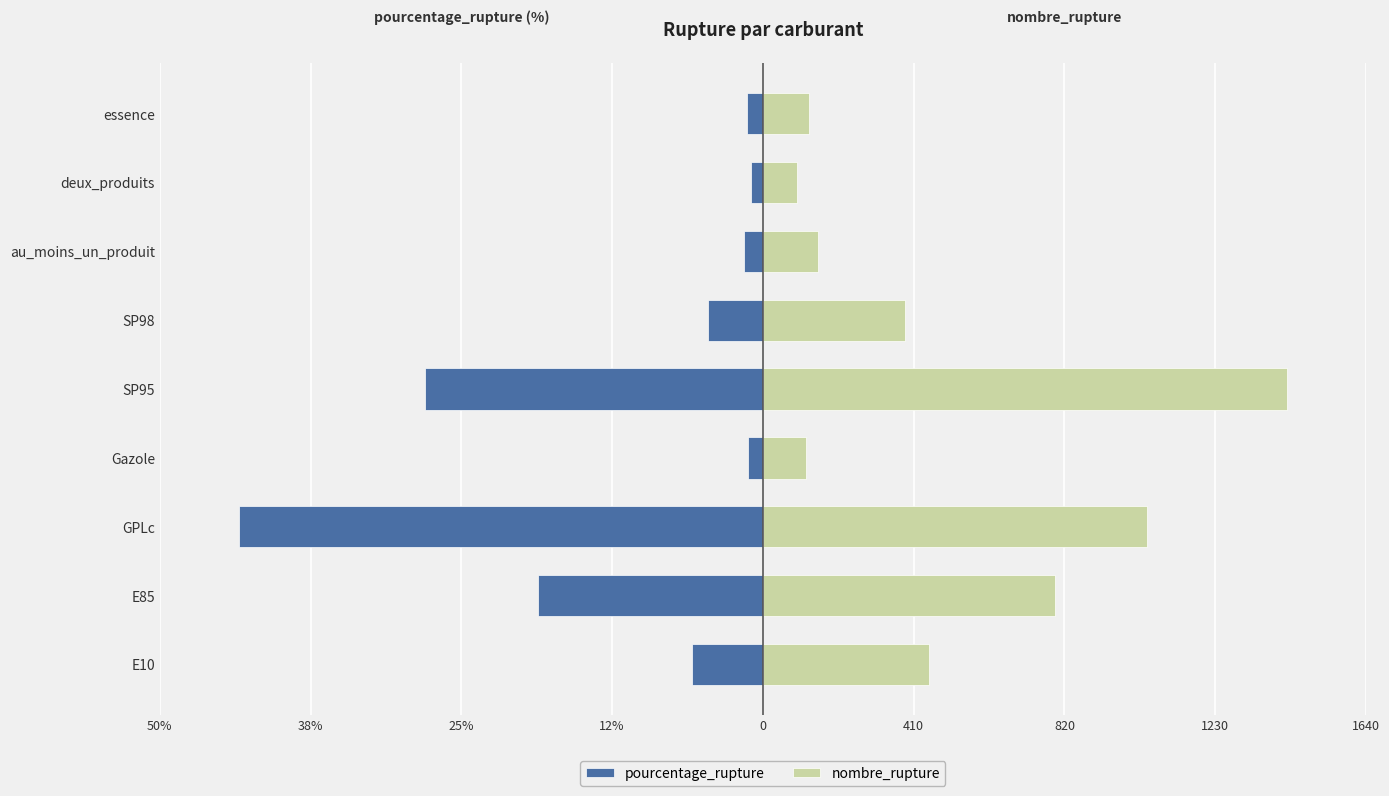

How many values in the pourcentage_rupture series exceed -4?

4